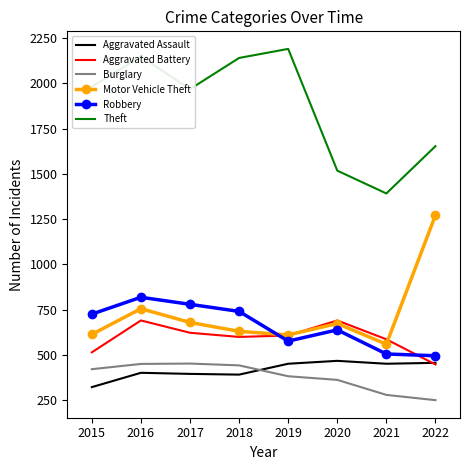

What is the approximate value of Motor Vehicle Theft at 2015, to the nearest 10?

610